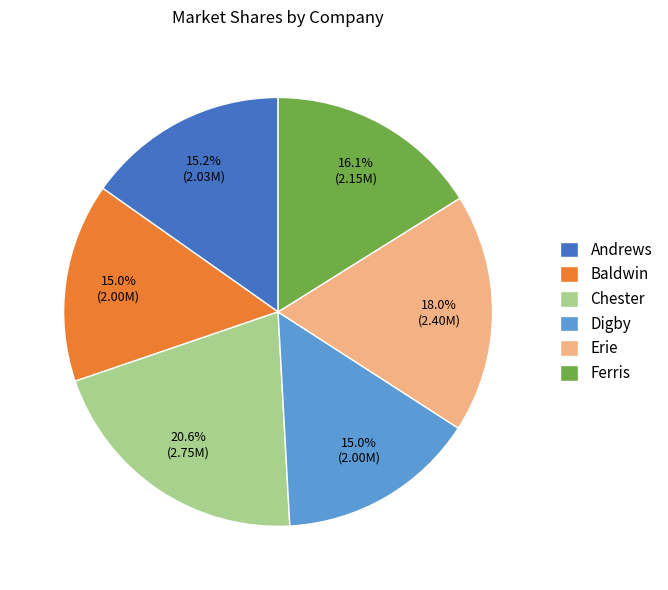

How many slices are in this pie chart?

6